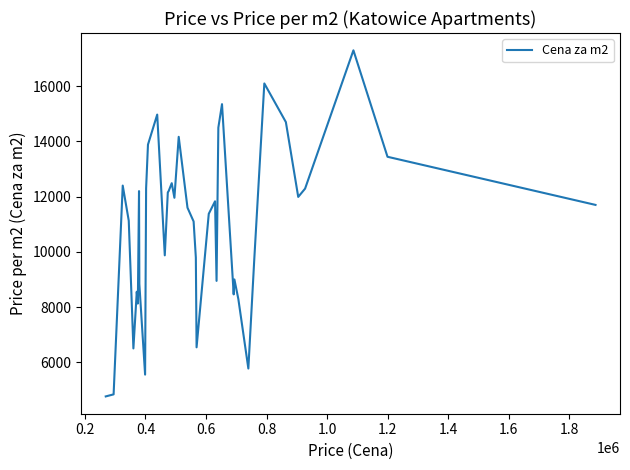

What is the maximum value shown in the chart?

17300.0